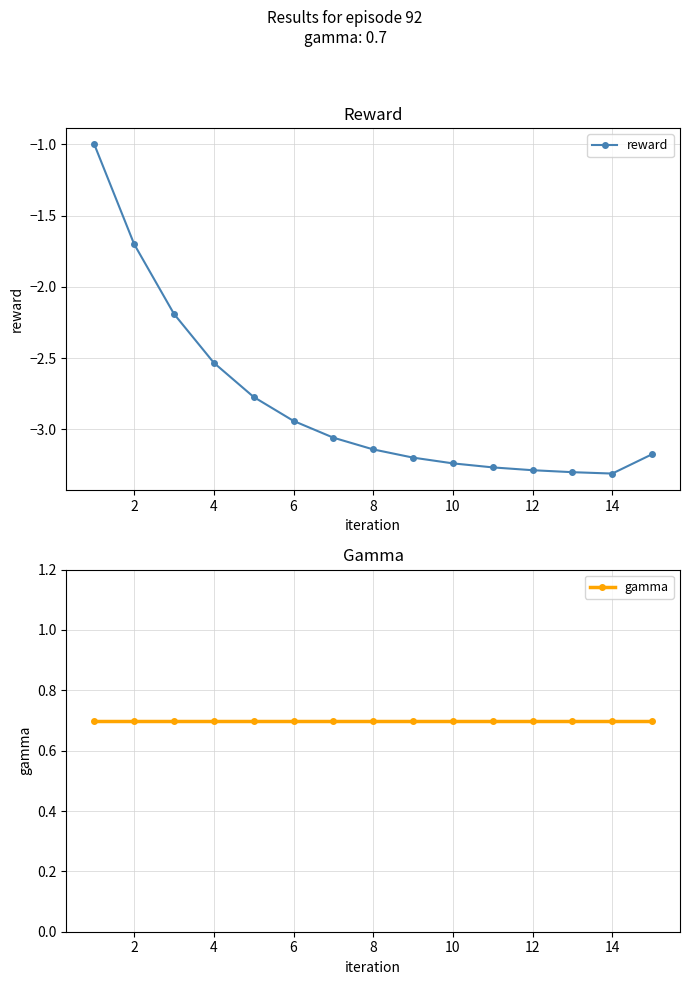

Does the chart have visible grid lines?

Yes